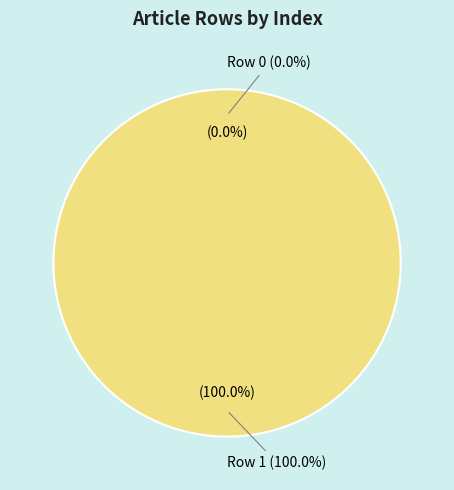

To the nearest percent, what is the difference between the Row 0 and Row 1 slice percentages?

100%